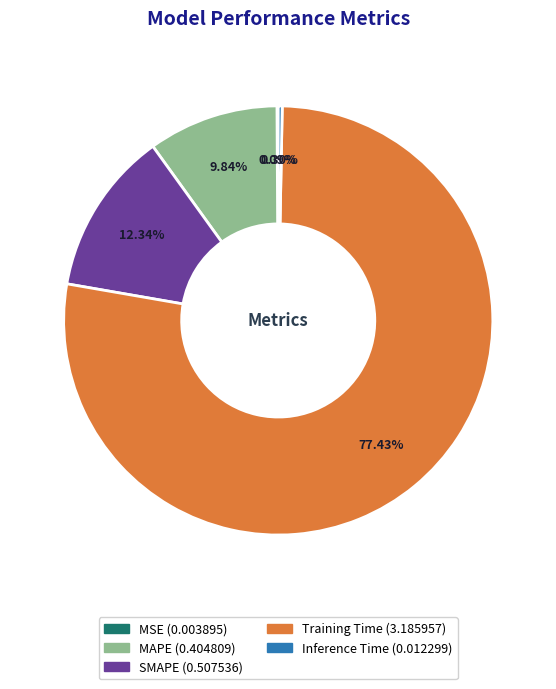

Which category has the biggest portion of the pie?

Training Time